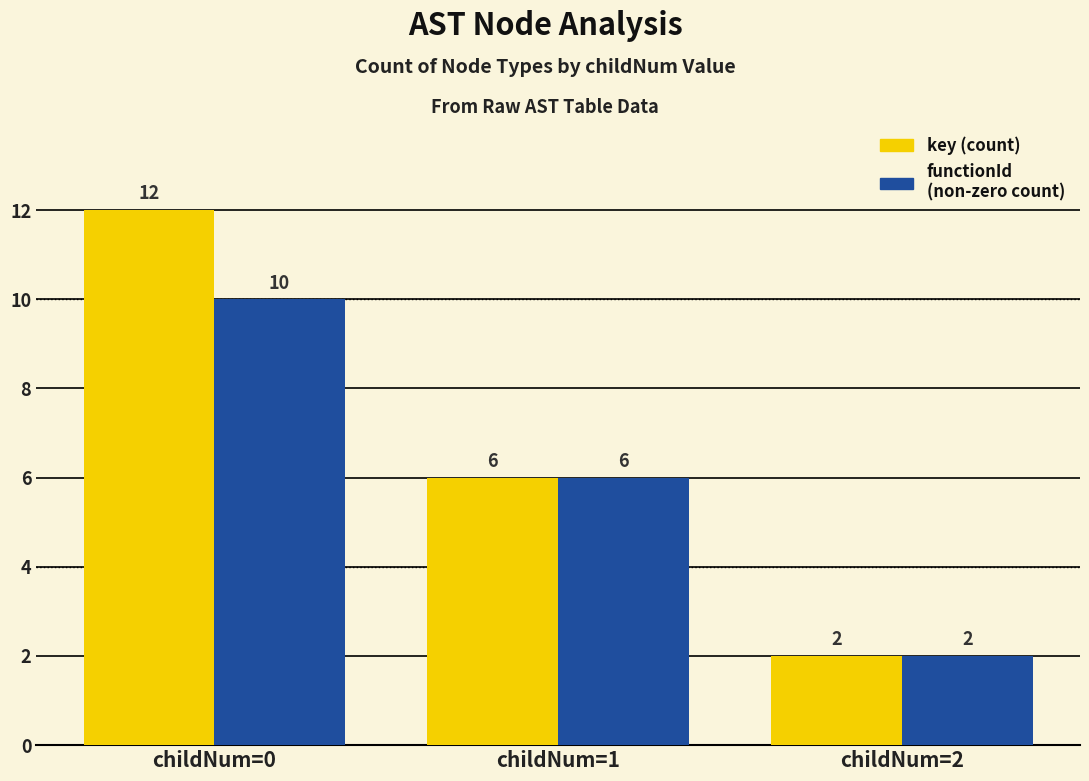

What are all the series names shown in the legend?

key (count), functionId (non-zero count)